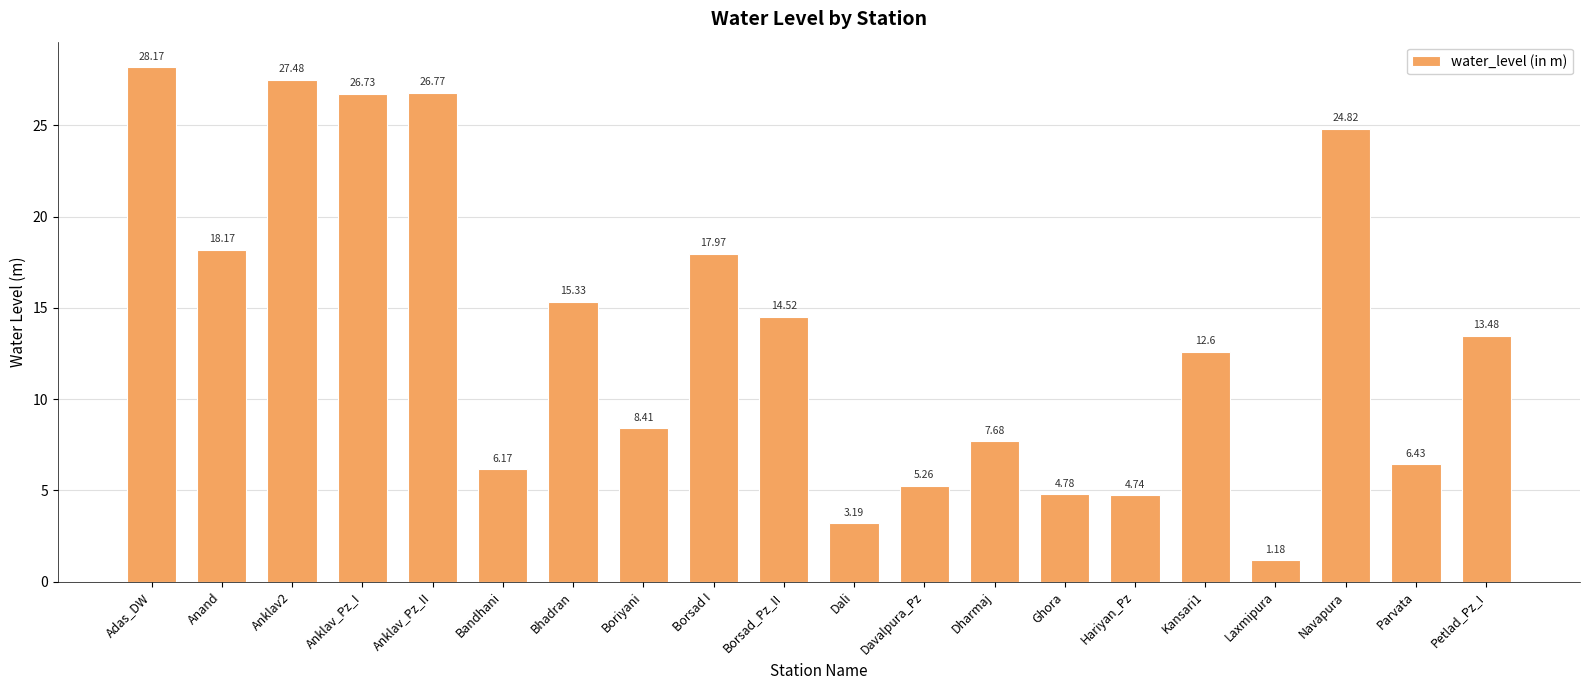

What is the change in value from Adas_DW to Anand?

-10.0